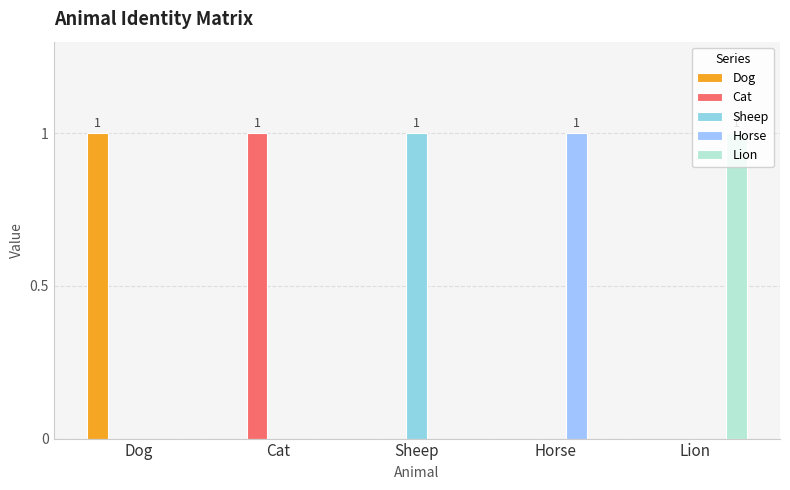

What are all the series names shown in the legend?

Dog, Cat, Sheep, Horse, Lion